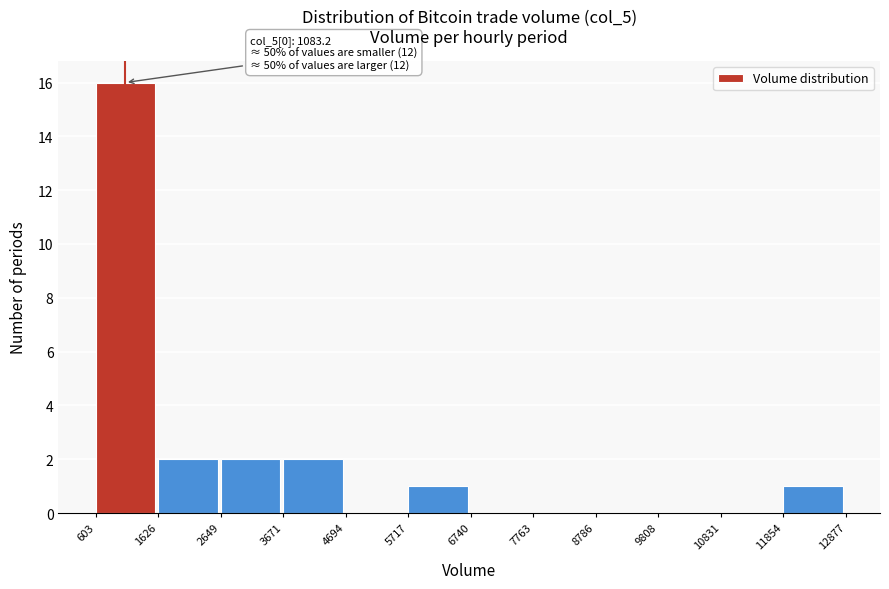

Over which range of the x-axis is the bar tallest?

603 to 1626